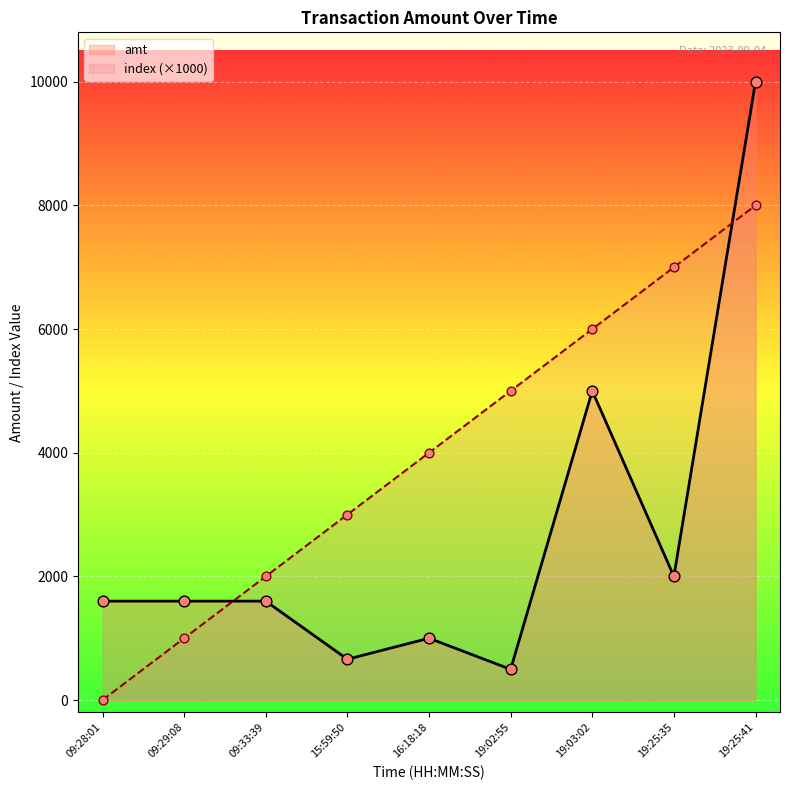

What is the total value across all series at 15:59:50?

3660